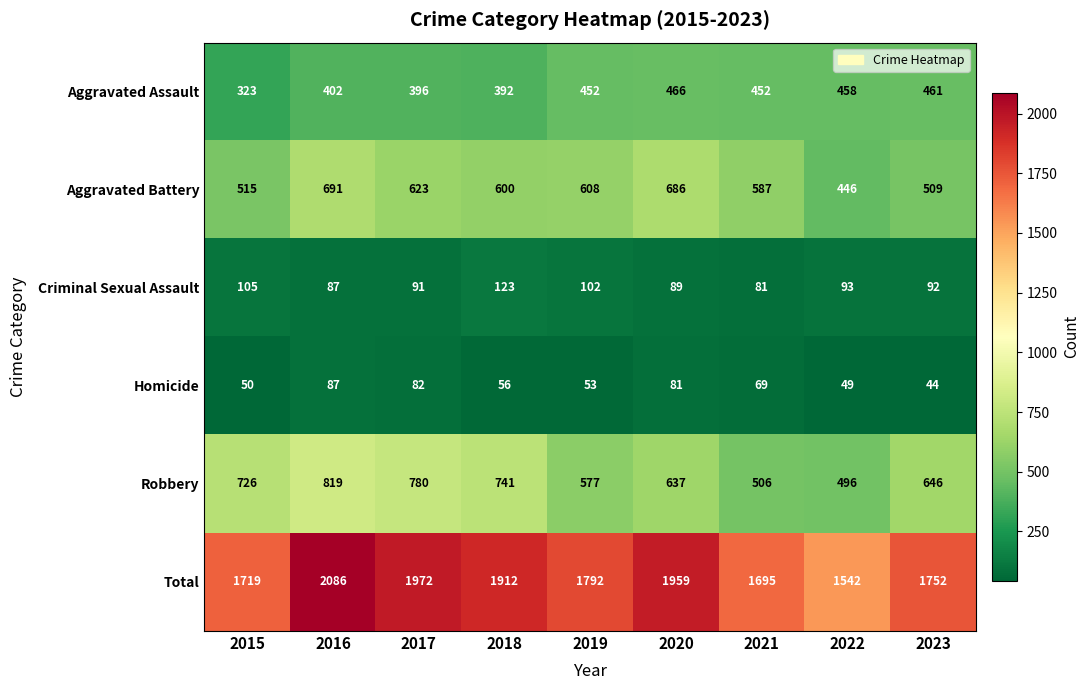

Which series has the largest range (max minus min)?

Total